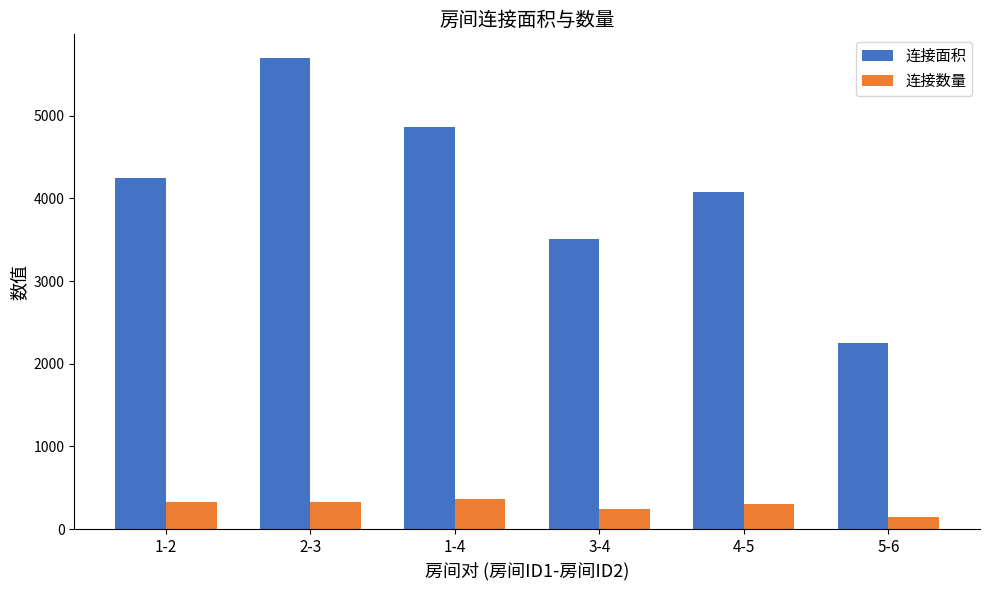

Read the 连接数量 value at 3-4, to the nearest 10.

240